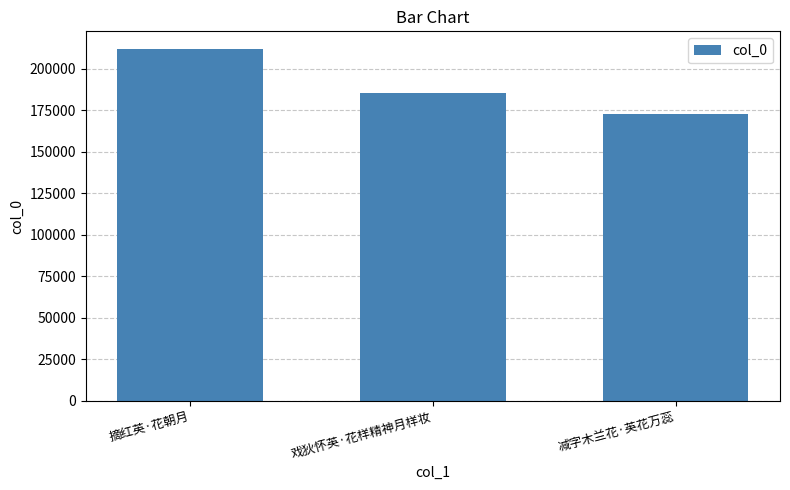

What is the difference between the maximum and minimum values?

39255